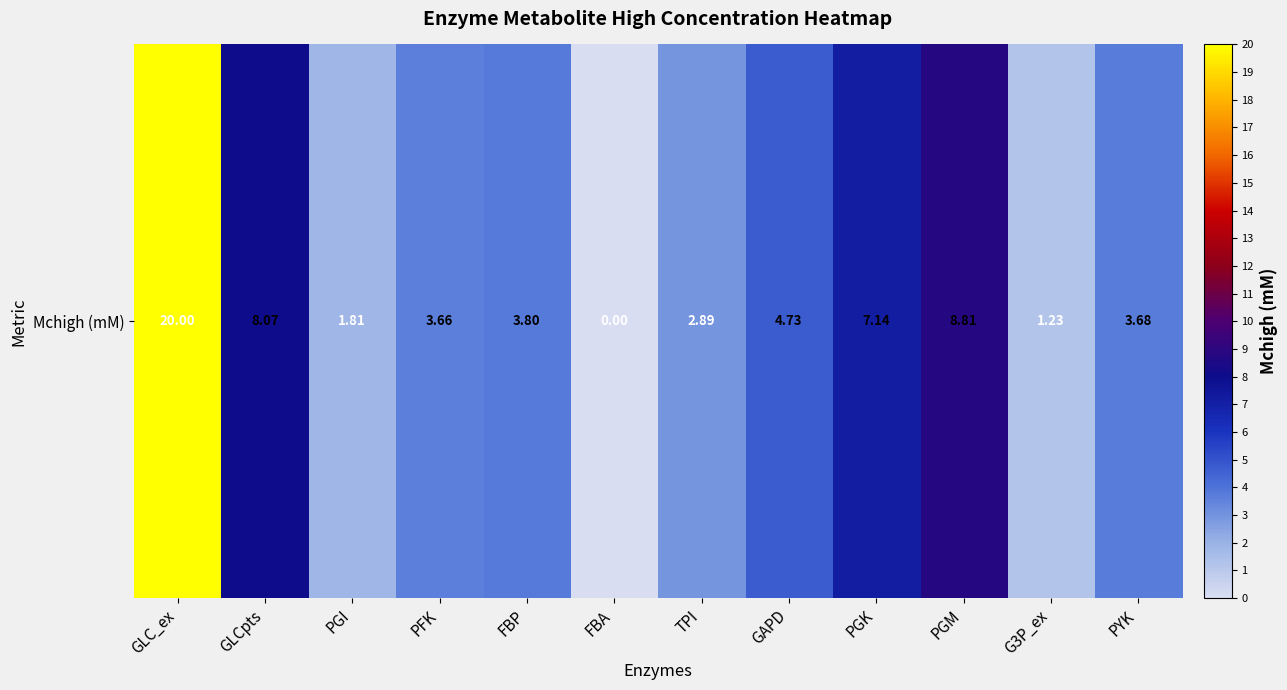

What is the change in value from PGM to PYK?

-5.1